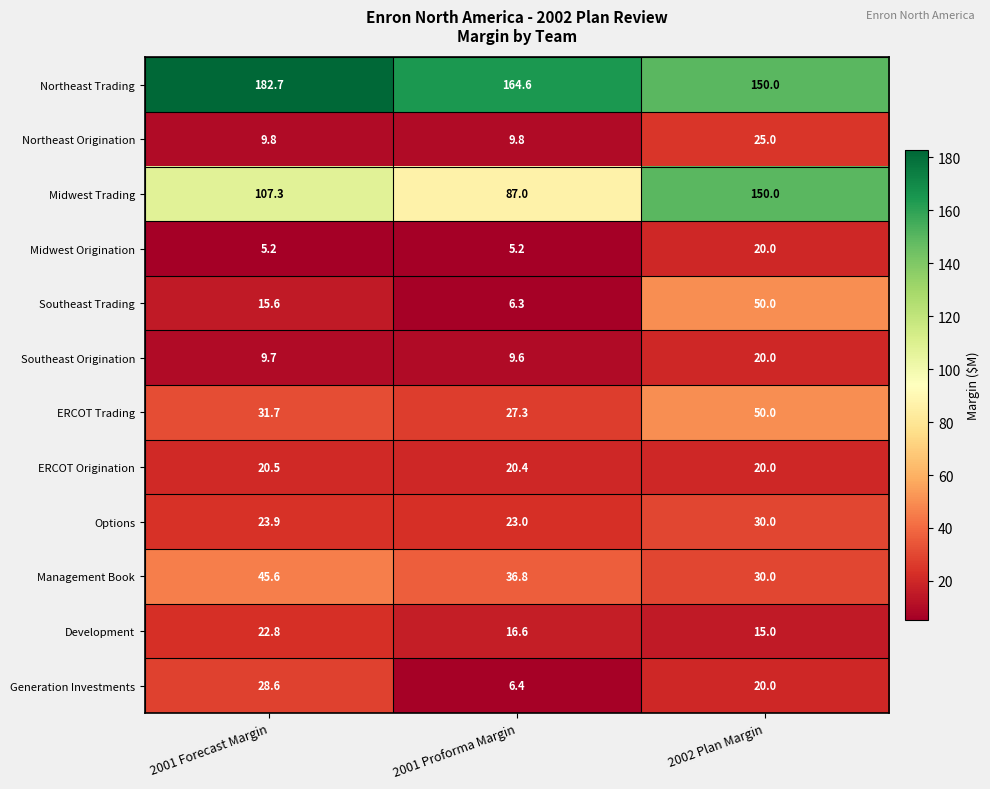

True or false: ERCOT Trading has a value of 50.0 at 2002 Plan Margin.

True